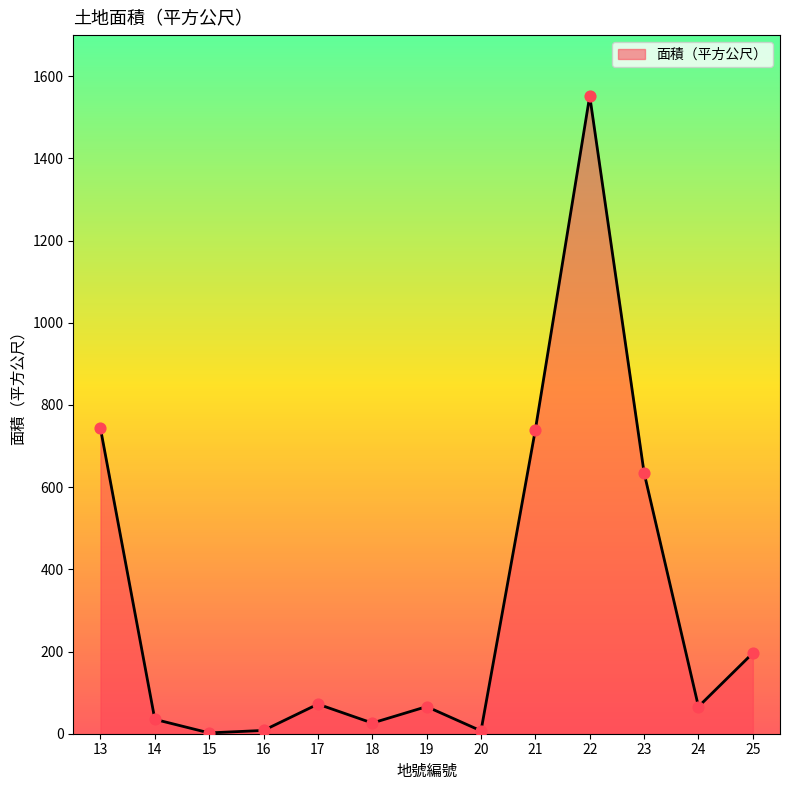

Approximately how many times larger is the value at 20 compared to 19?

0.1